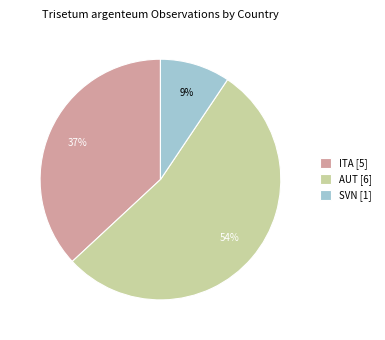

To the nearest percent, what is the average slice percentage?

33%